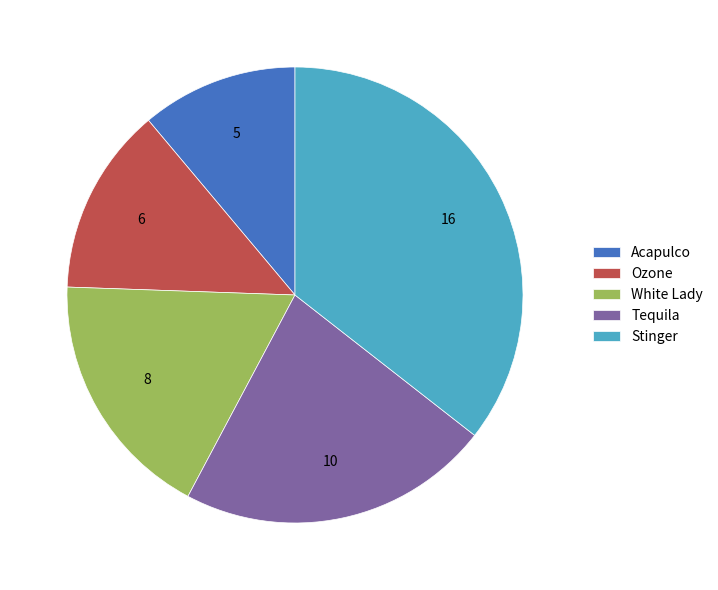

Is it true that Stinger is 23% of the pie?

False